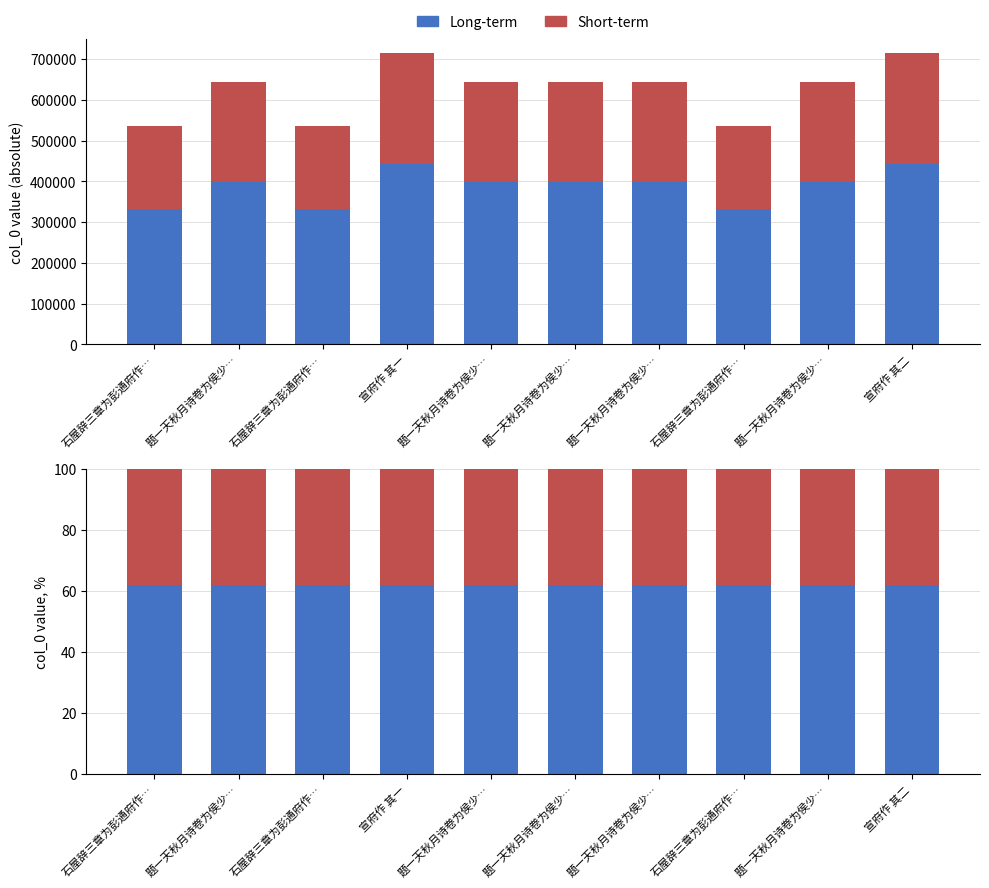

How many bars are there in total?

20